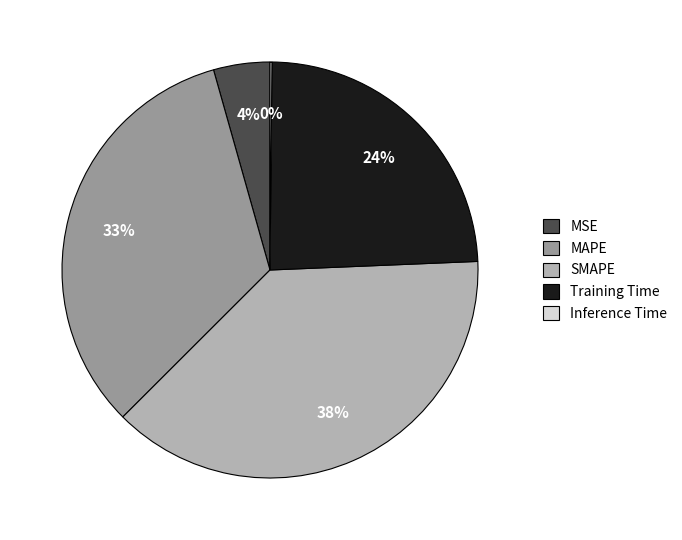

To the nearest percent, what is the average slice percentage?

20%